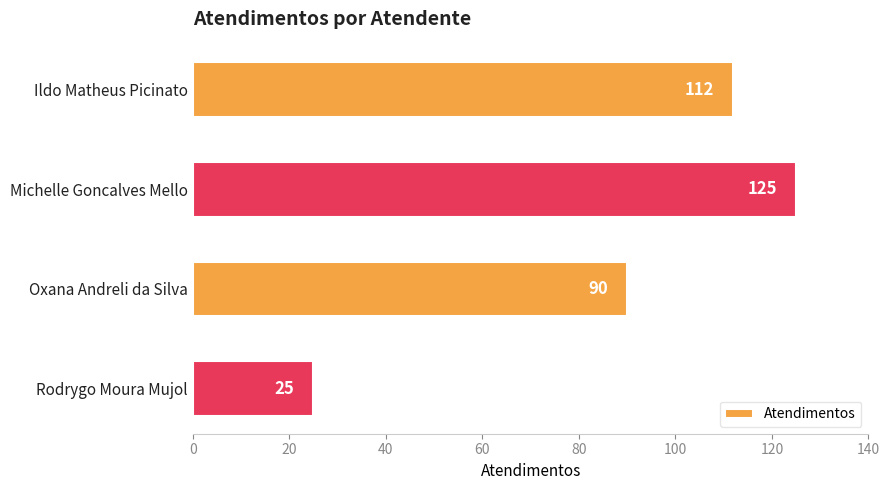

Rank the categories by value from highest to lowest.

Michelle Goncalves Mello, Ildo Matheus Picinato, Oxana Andreli da Silva, Rodrygo Moura Mujol